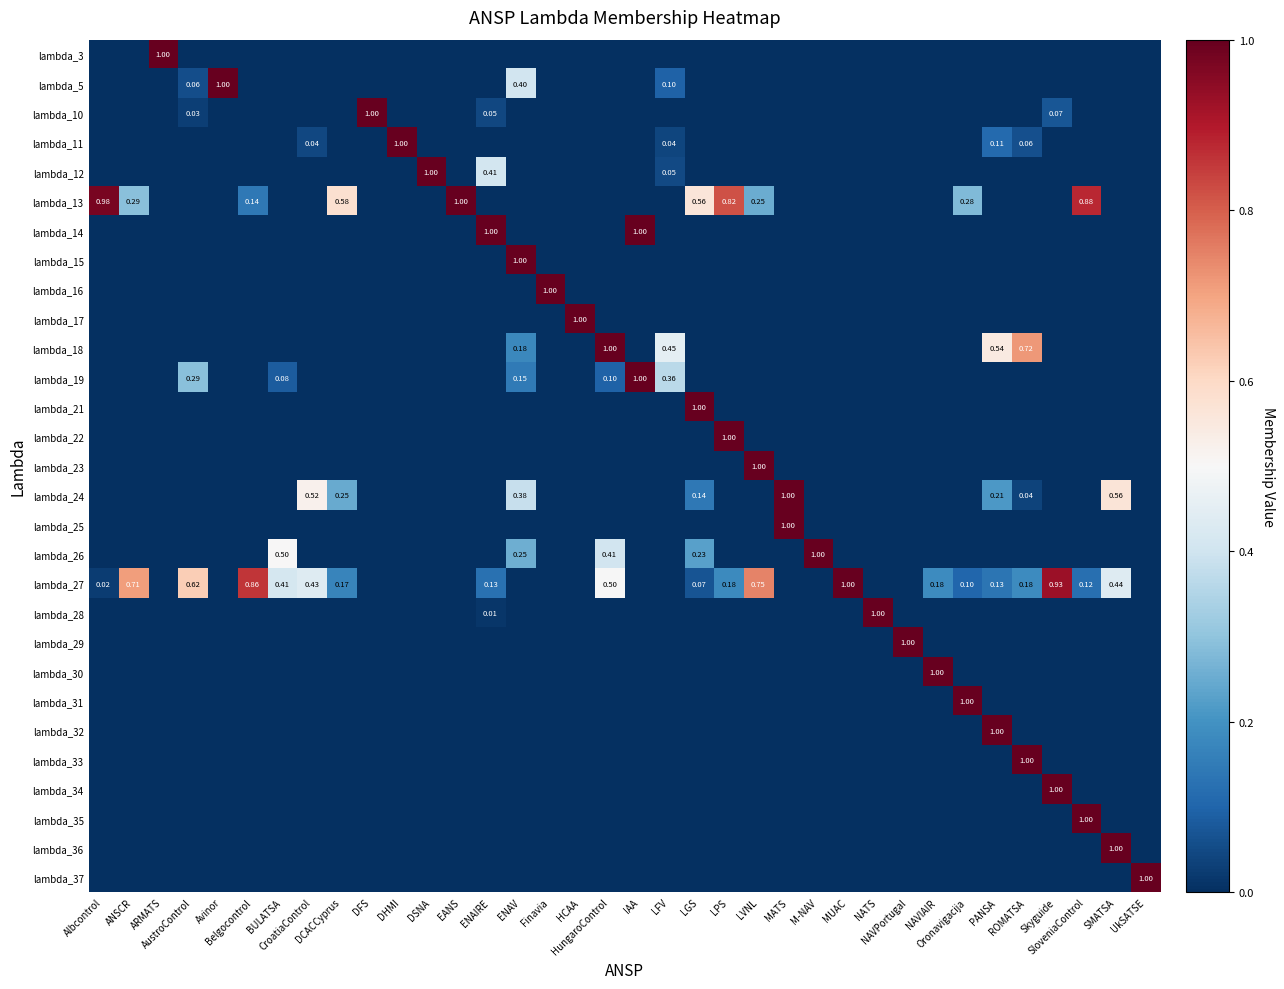

What is the total value across all series at CroatiaControl?

1.0